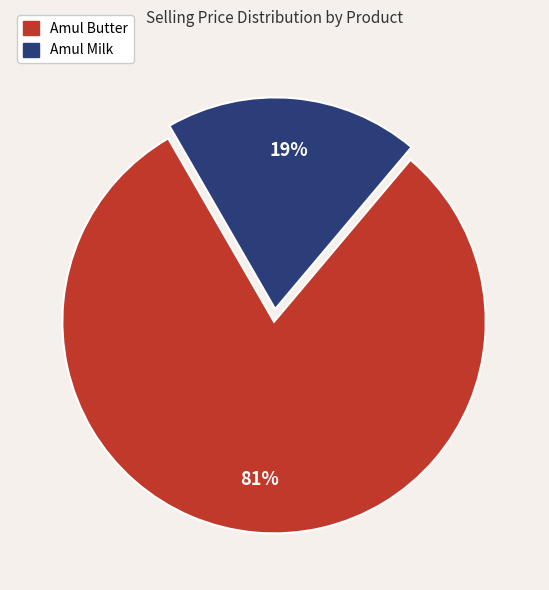

Which category has the smallest portion of the pie?

Amul Milk